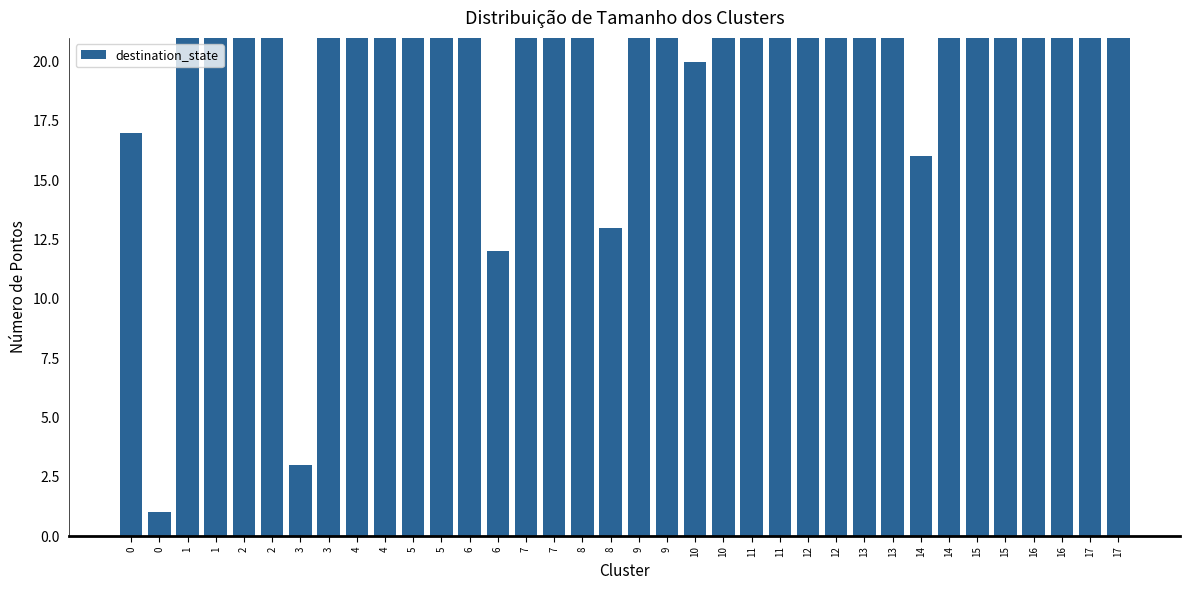

Rank the categories by value from lowest to highest.

0, 3, 6, 8, 14, 0, 10, 5, 2, 16, 12, 11, 3, 8, 7, 4, 13, 15, 2, 15, 7, 17, 11, 16, 13, 9, 9, 14, 4, 1, 12, 1, 6, 10, 5, 17